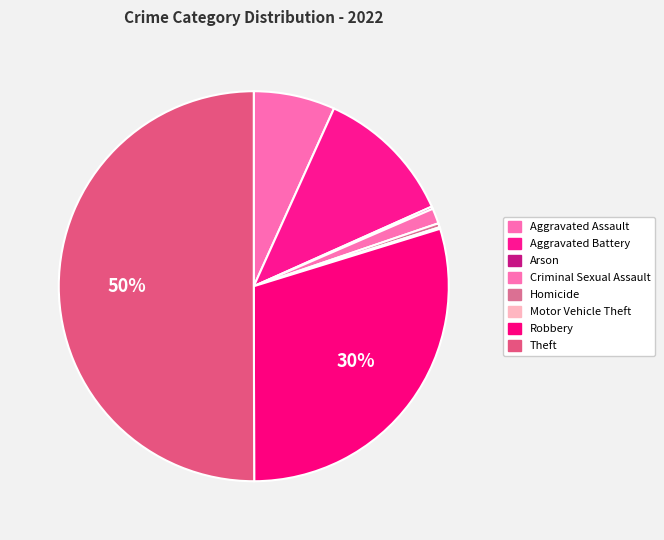

How many slices are in this pie chart?

8